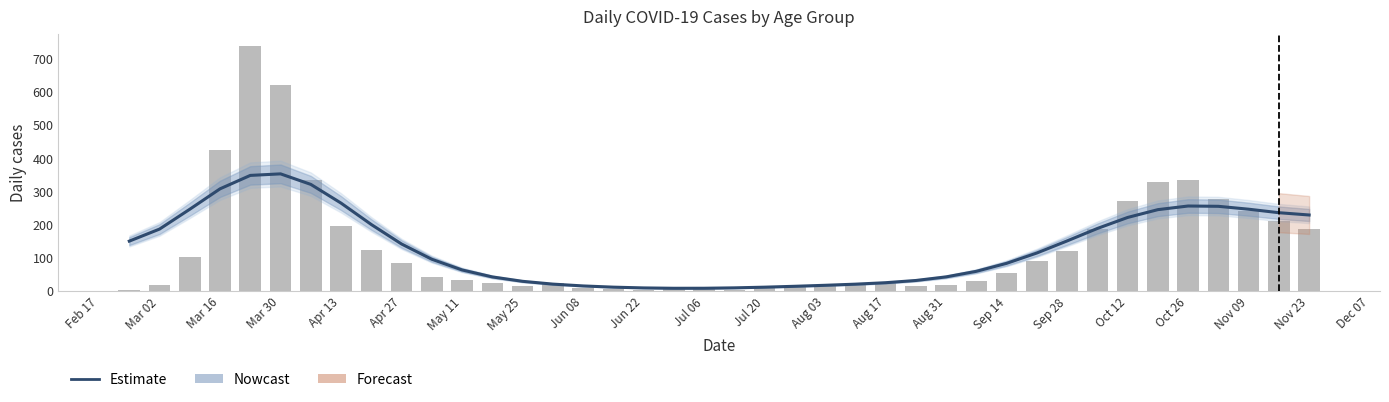

What is the sum of all values?

5265.0